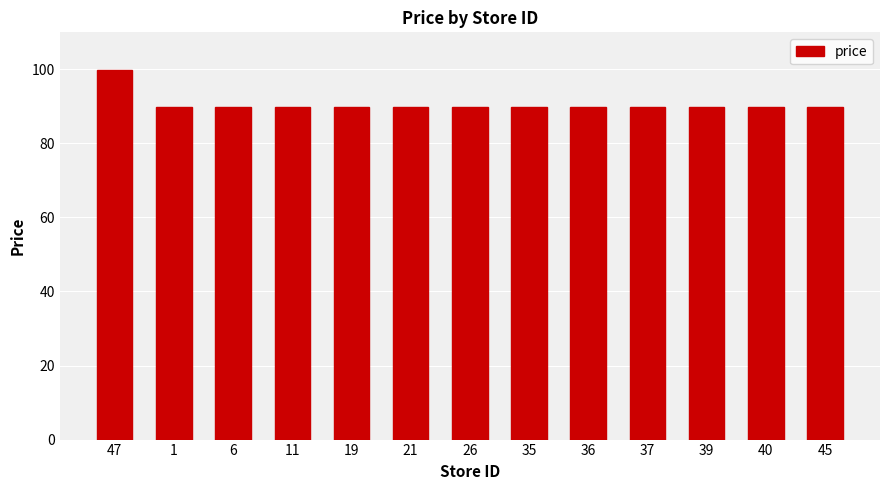

What is the smallest value displayed?

89.9